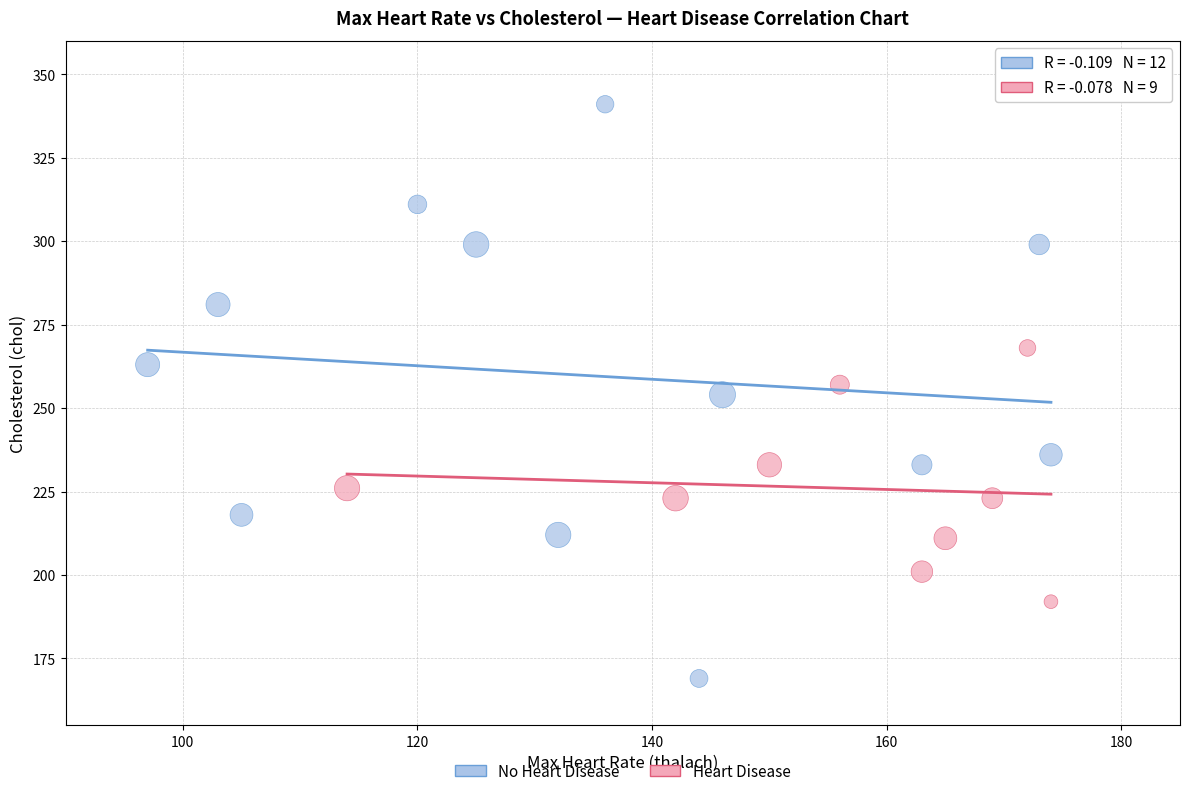

What are all the series names shown in the legend?

No Heart Disease, Heart Disease